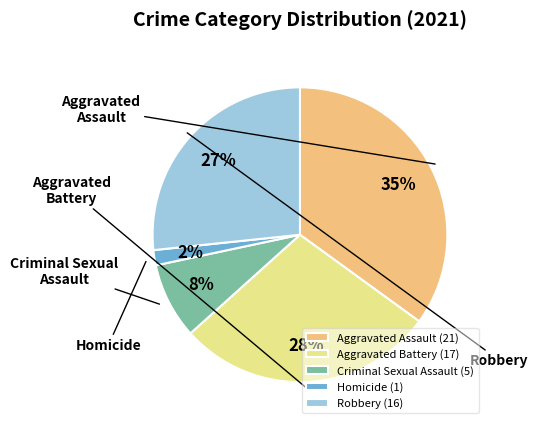

Approximately how many times larger is the value at Criminal Sexual Assault compared to Robbery?

0.3